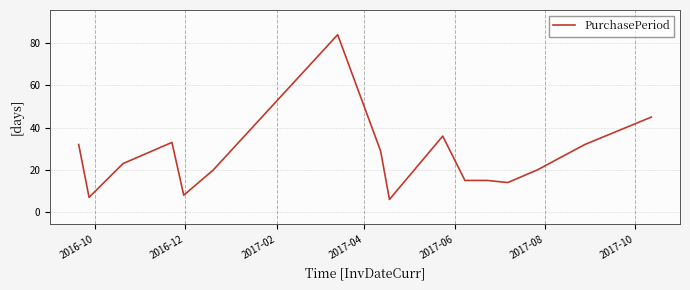

What is the maximum value shown in the chart?

84